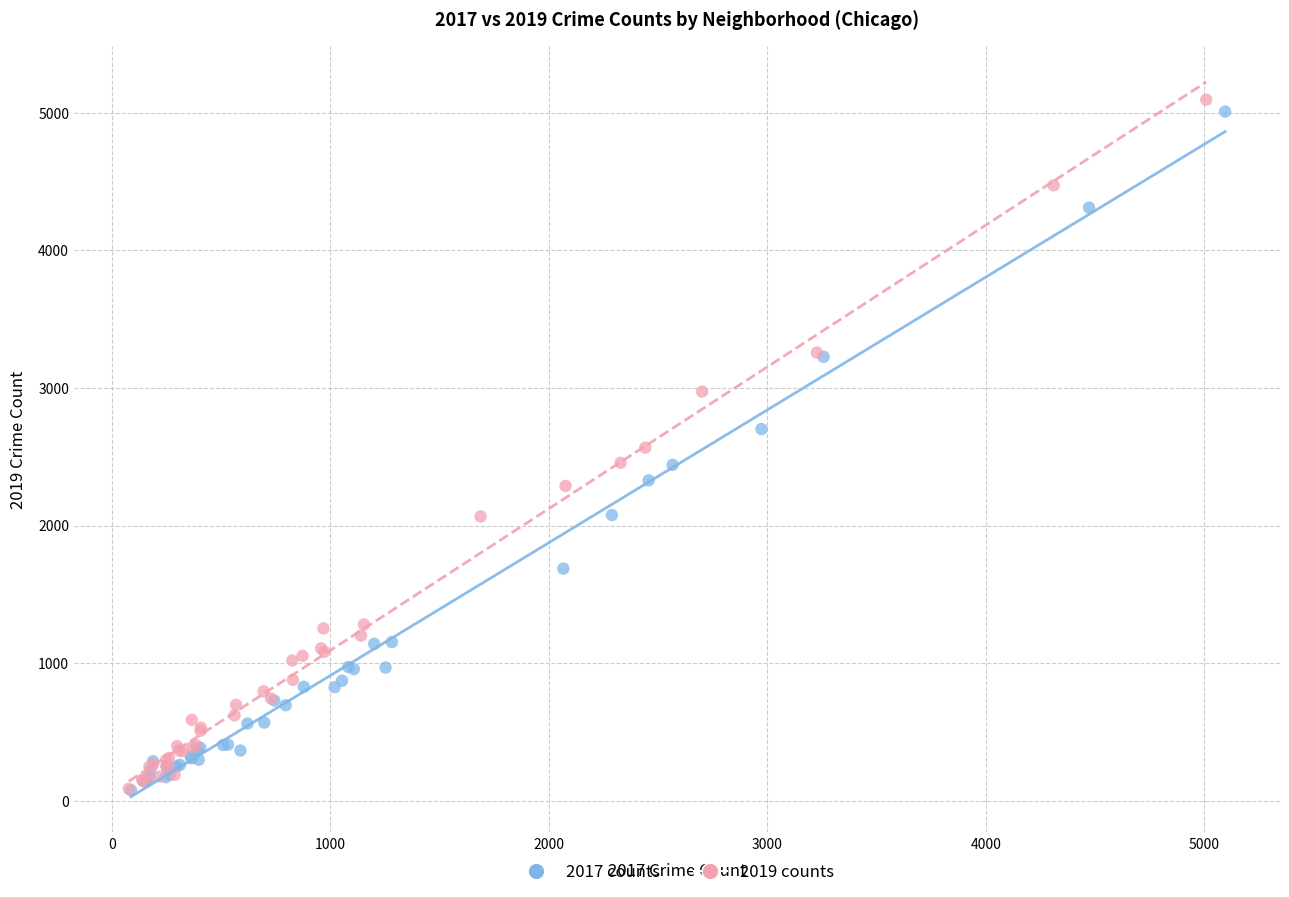

Which series has the largest Y range (max minus min)?

2019 counts